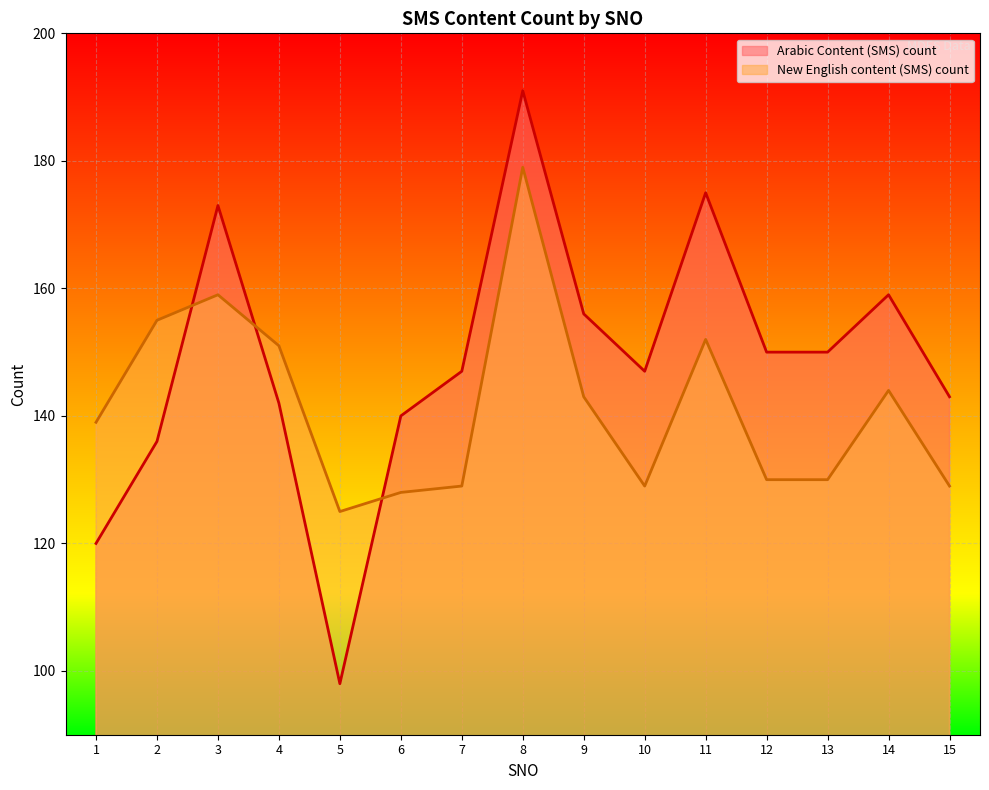

At which label is Arabic Content (SMS) count closest to 144?

15